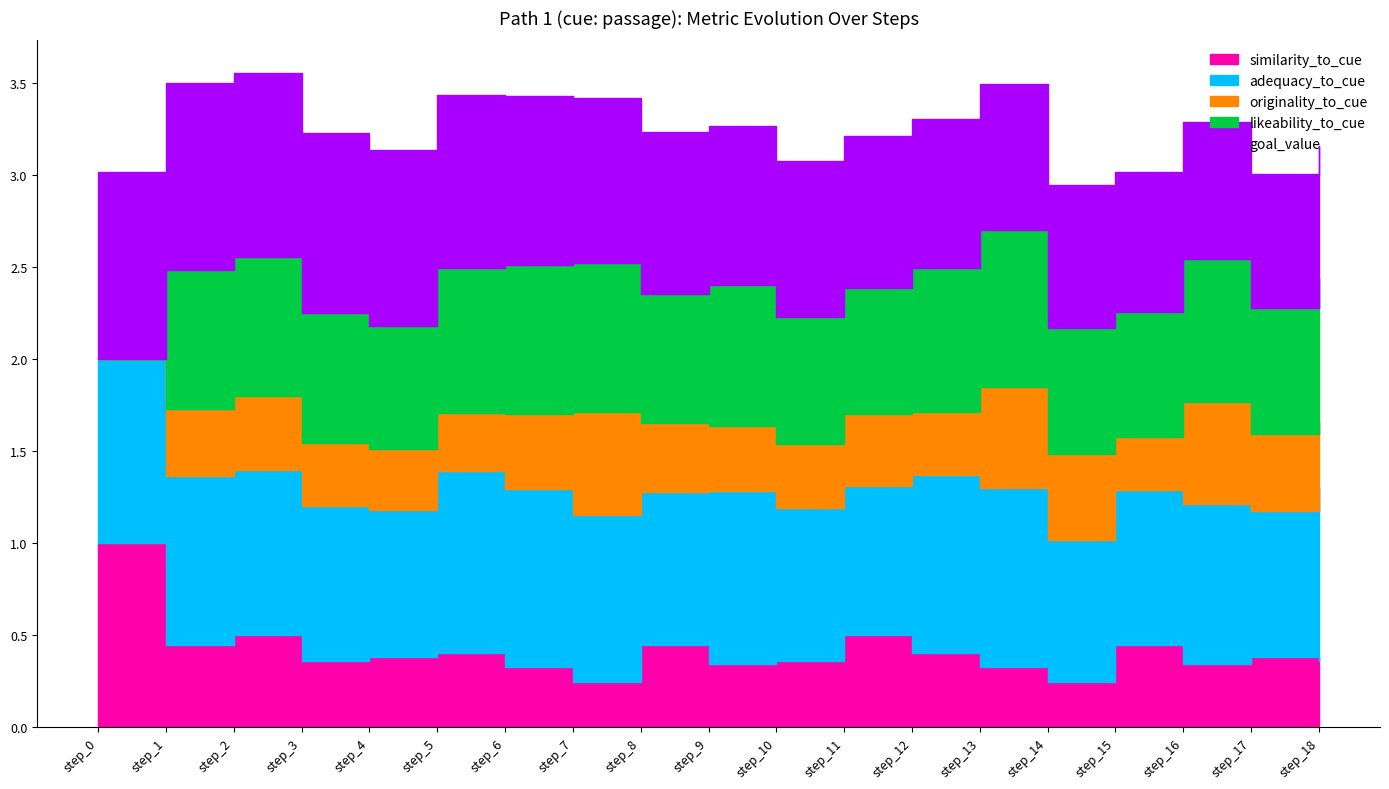

What is the total value across all series at step_5?

3.4